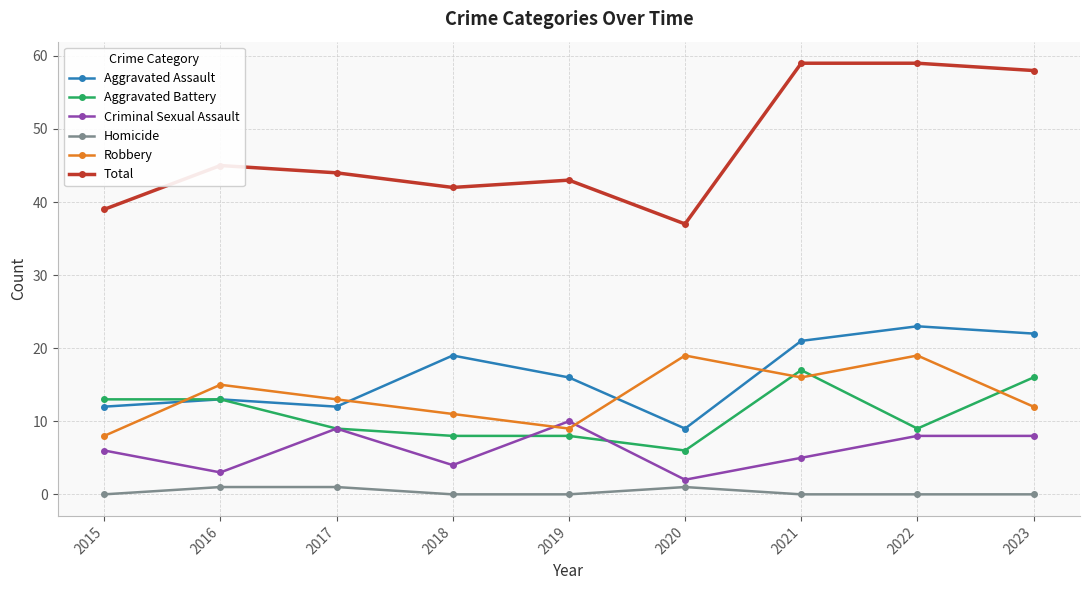

In Robbery, how many points are higher than both neighbors (excluding endpoints)?

3